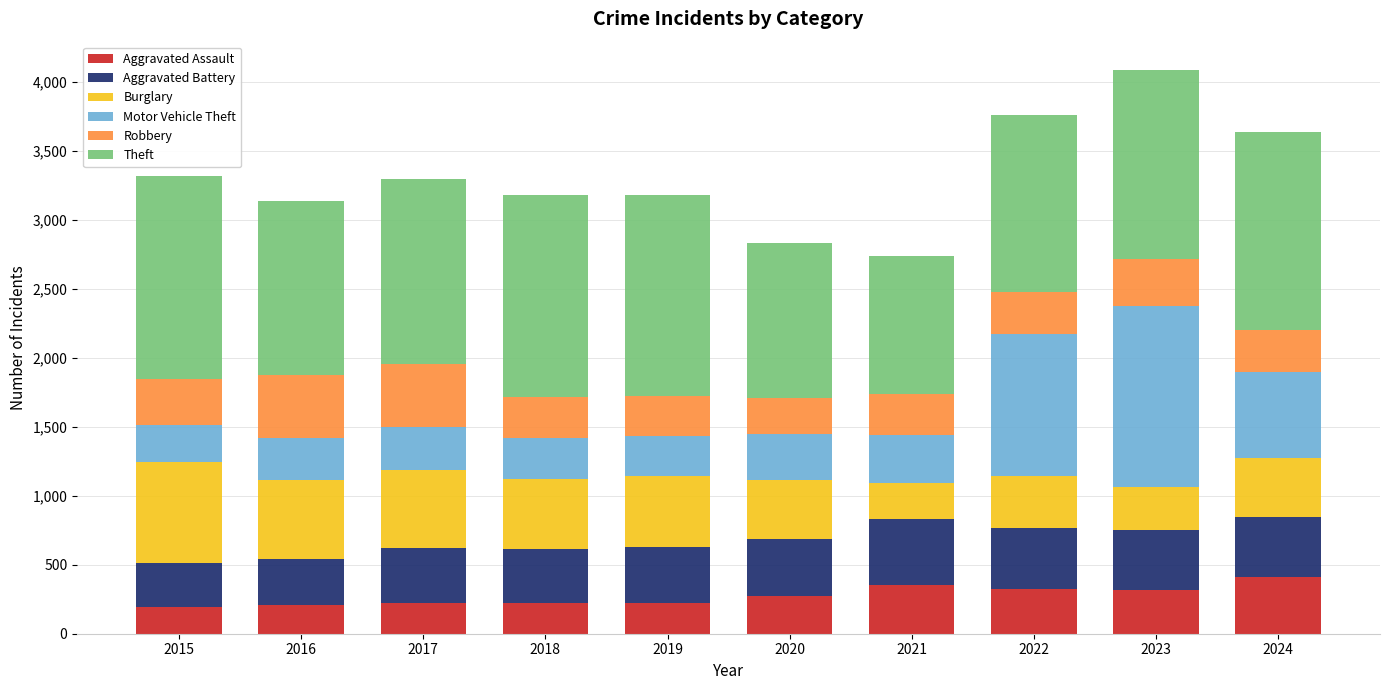

What is the total value across all series at 2023?

4088